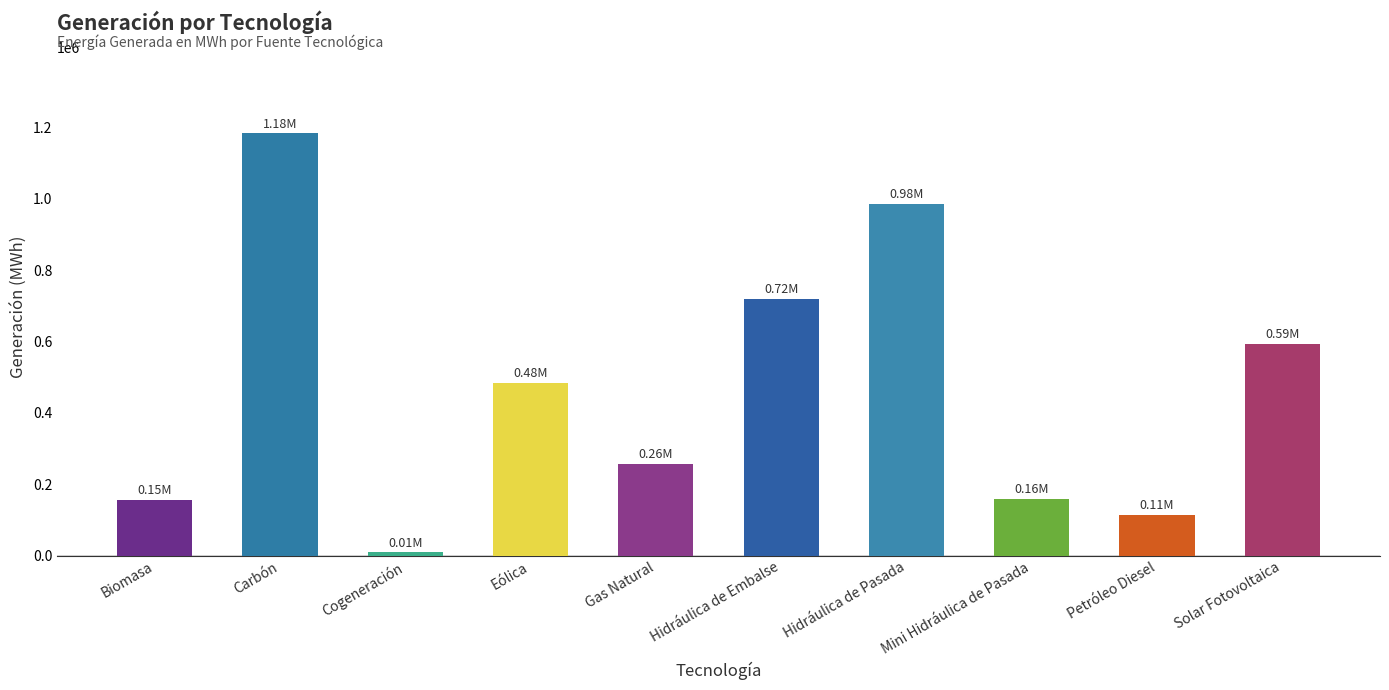

The value at Petróleo Diesel is 163518.5. True or false?

False